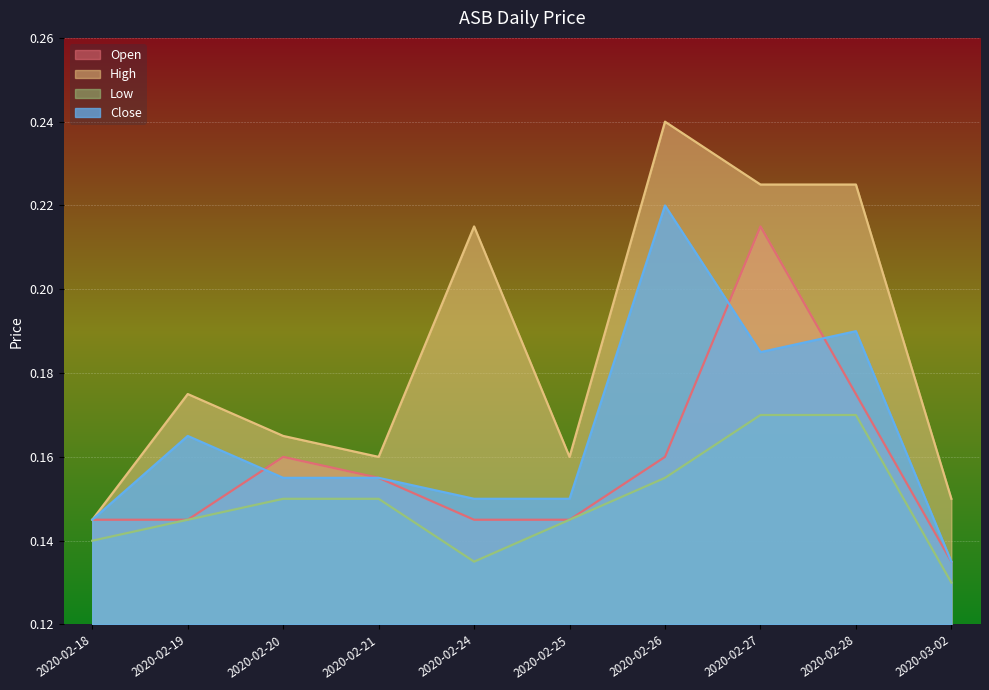

At how many categories does at least one series exceed 0?

10